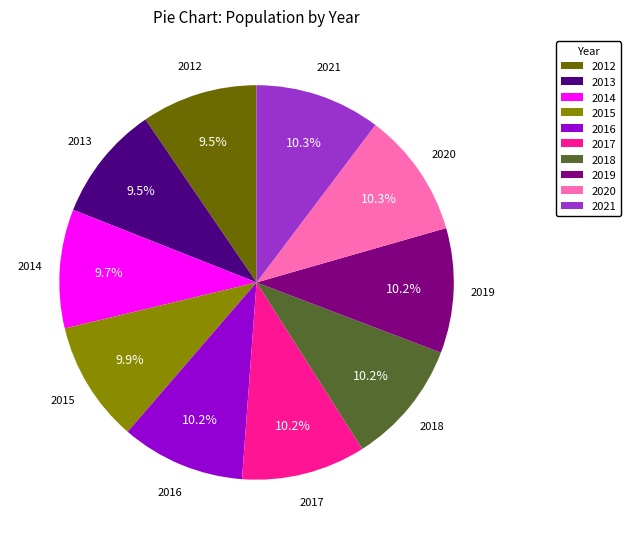

To the nearest percent, what is the difference between the largest and smallest slice percentages?

1%